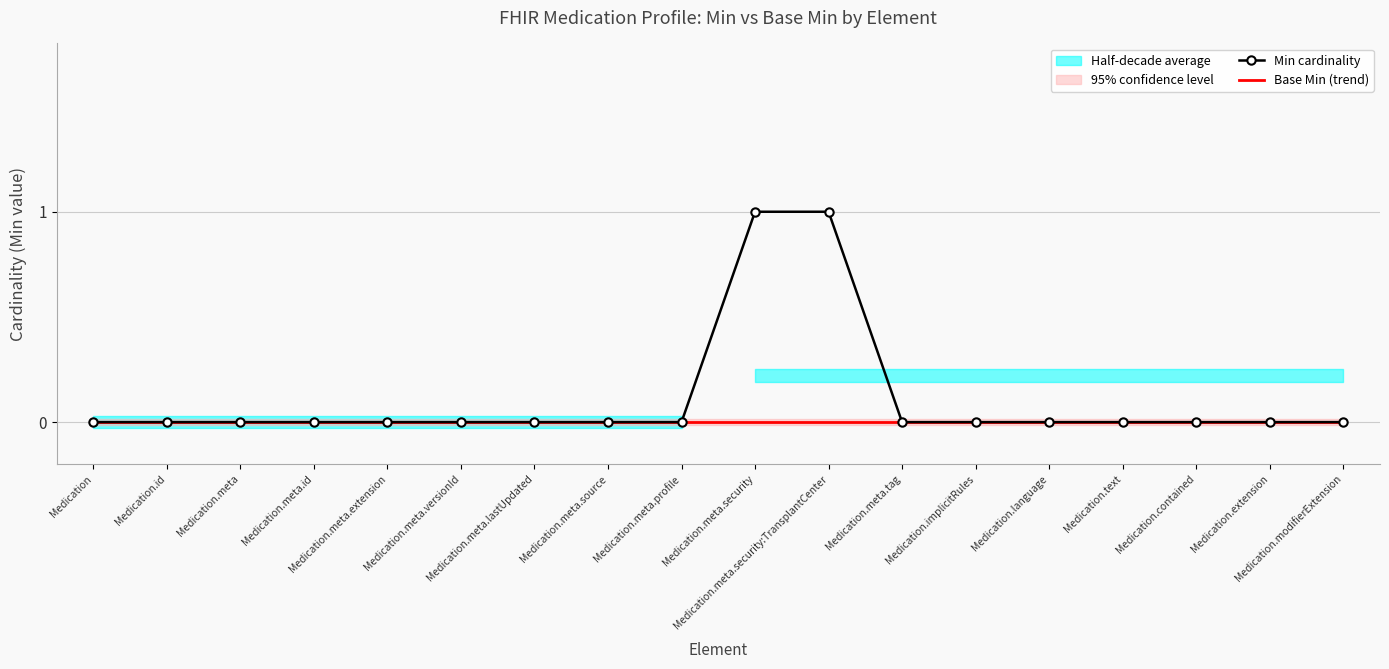

Reading left to right, list all the values displayed in this chart.

Min cardinality: 0	0	0	0	0	0	0	0	0	1	1	0	0	0	0	0	0	0
Base Min (trend): 0	0	0	0	0	0	0	0	0	0	0	0	0	0	0	0	0	0